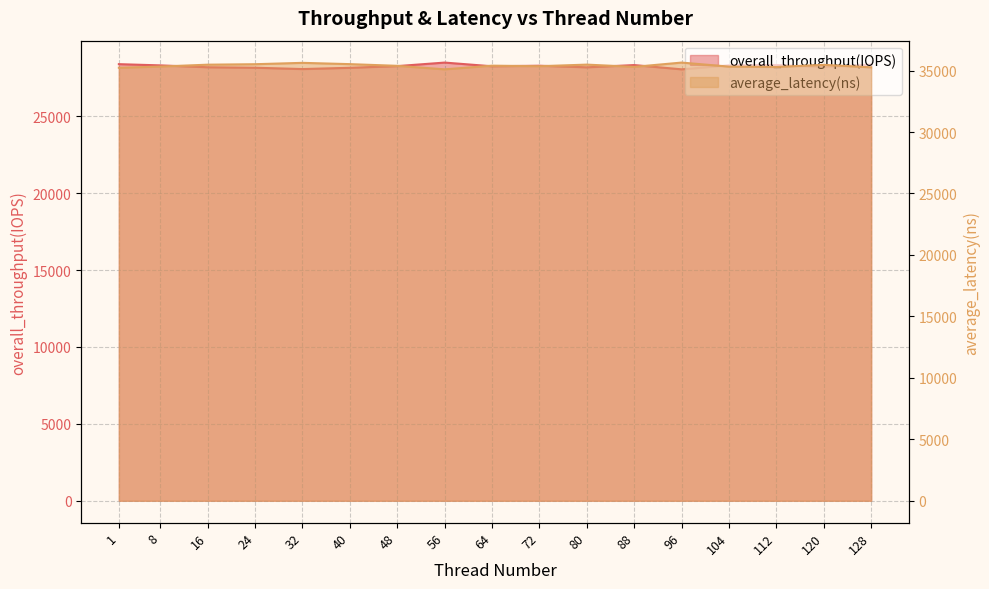

What is the total value across all series at 56?

63590.4